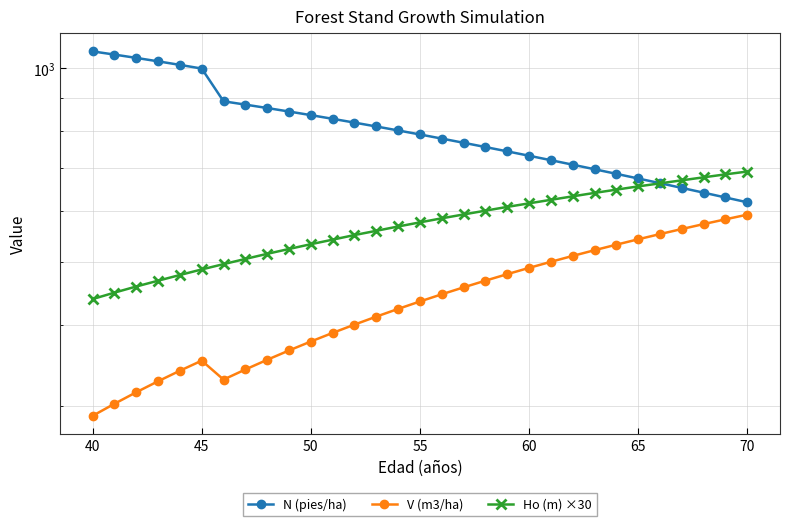

Which series has the widest spread of values?

N (pies/ha)